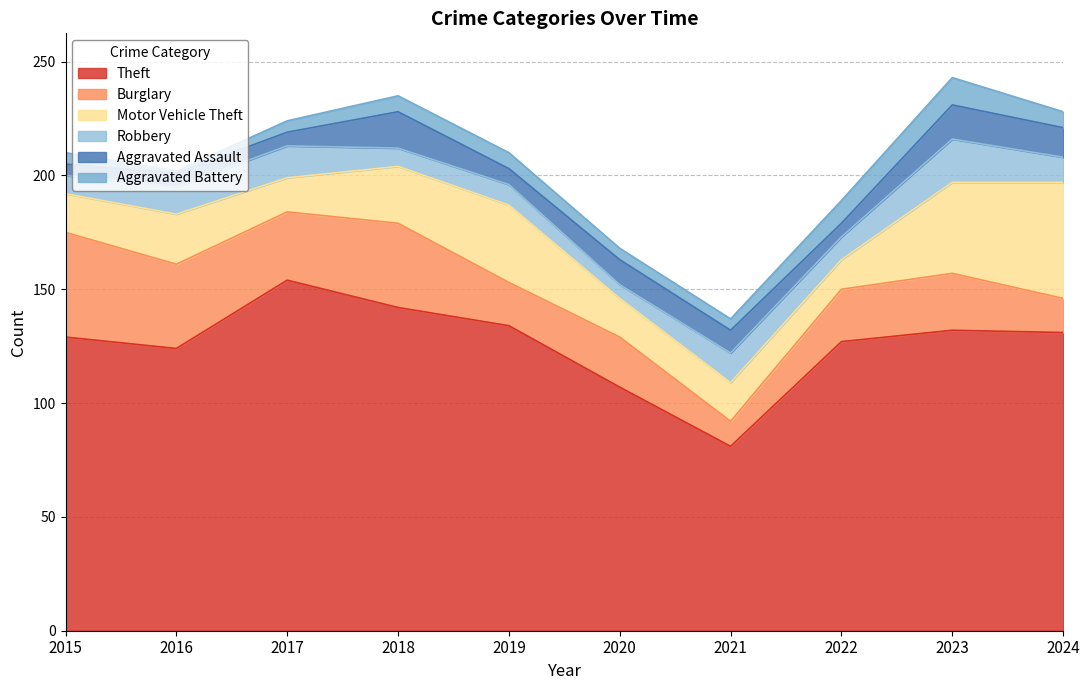

True or false: Theft and Burglary cross at least once.

False